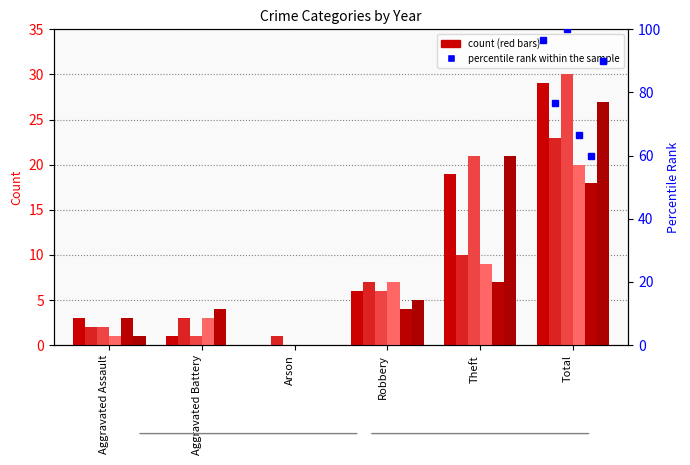

Which has a higher value, Total or Aggravated Battery?

Total